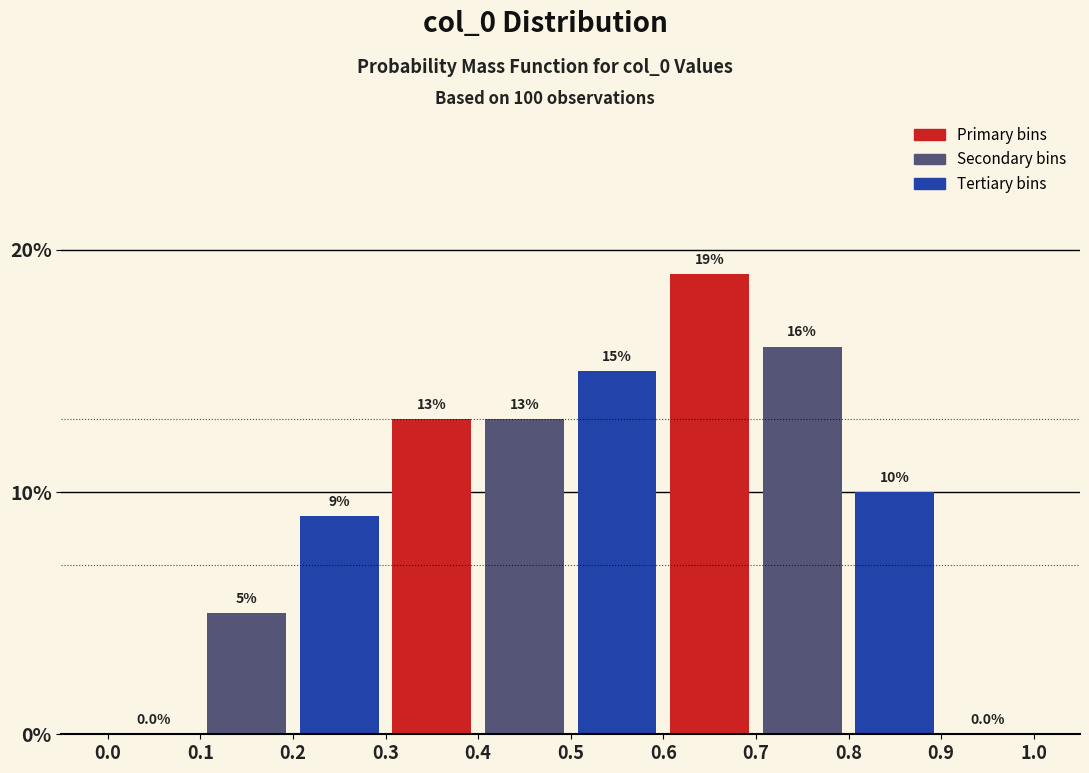

Which range on the x-axis has the tallest bar?

0.6 to 0.7